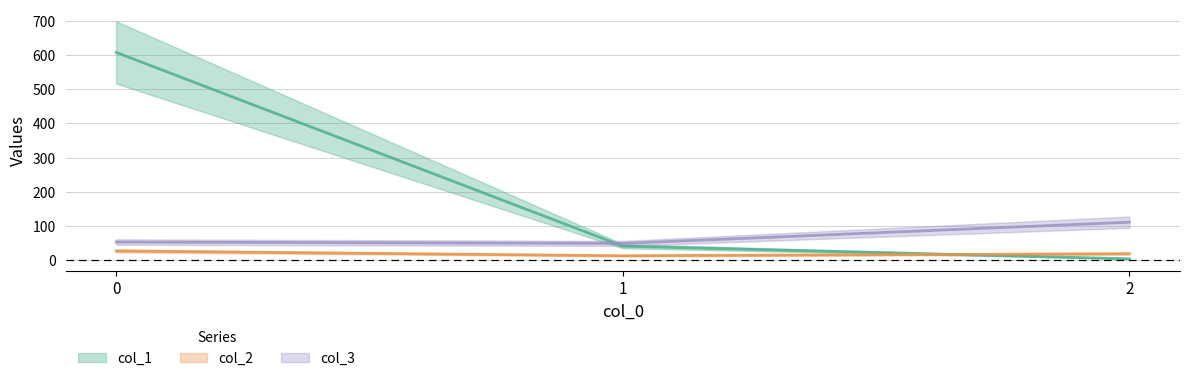

At 0, list the series in order from largest to smallest.

col_1, col_3, col_2